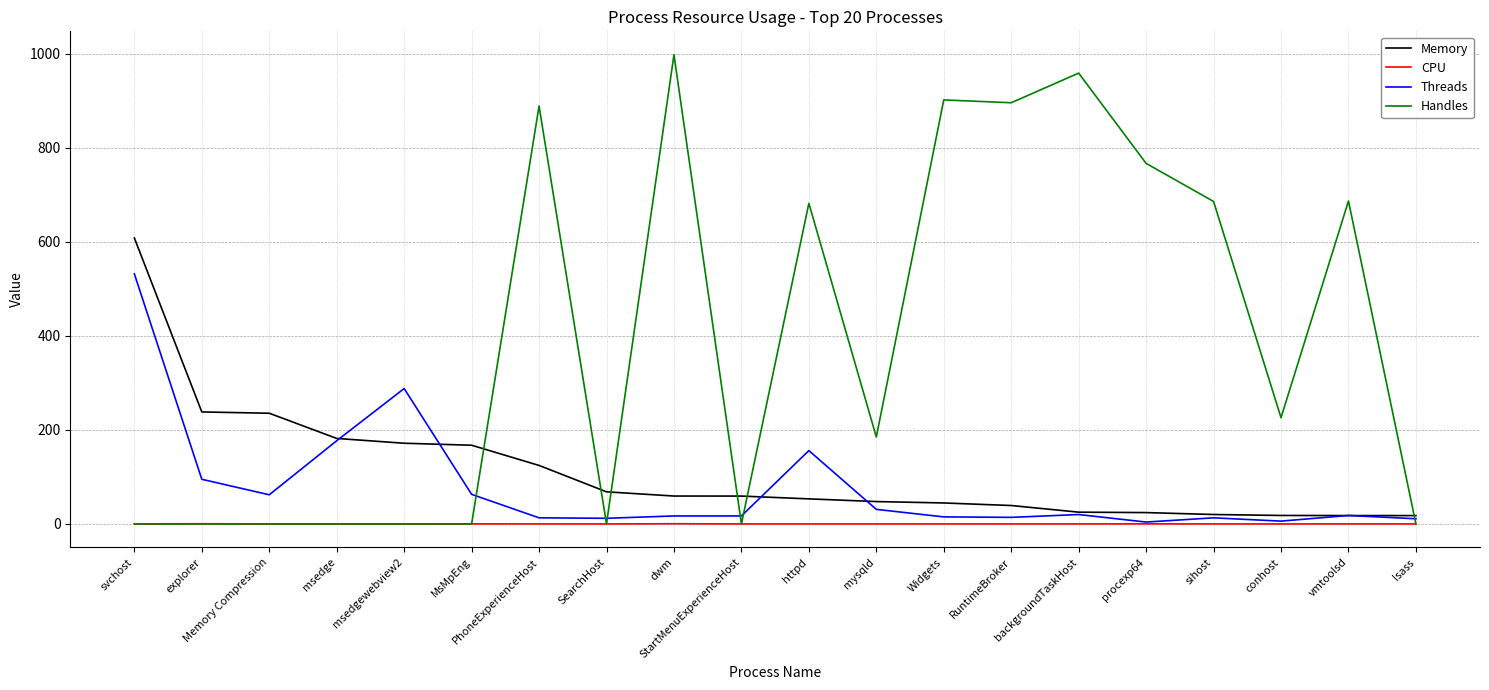

Which series has the largest total across all categories?

Handles